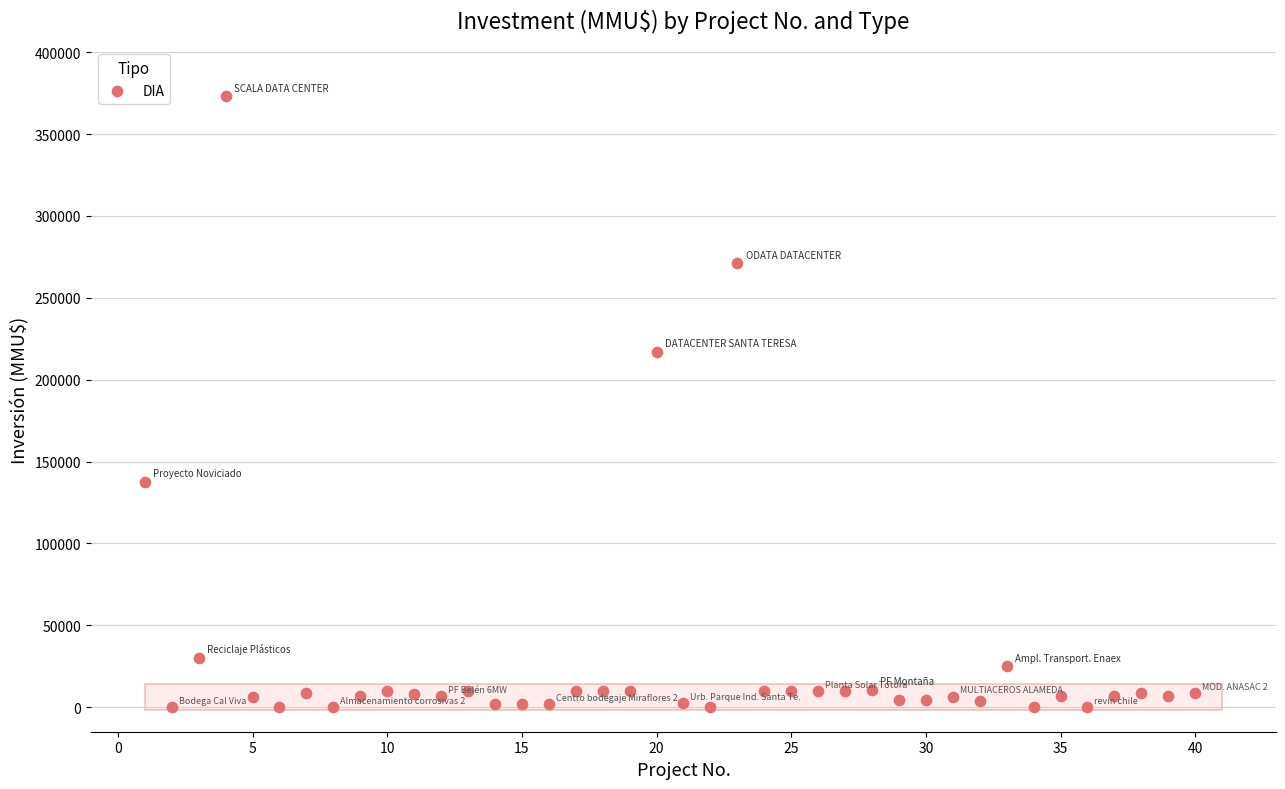

What Y value in the scatter plot is closest to 186500?

217000